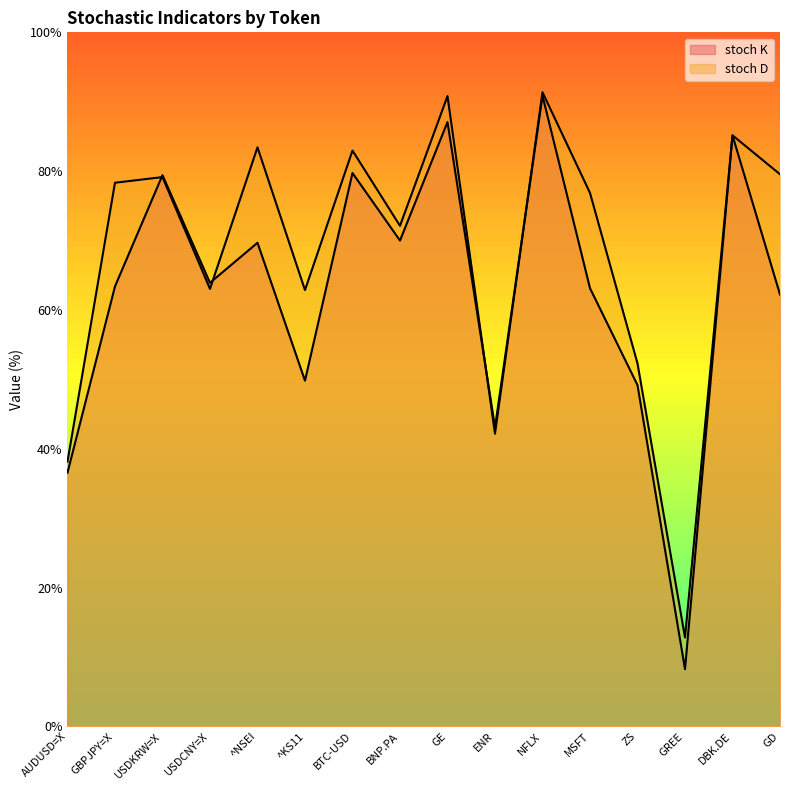

Reading right to left, list all the values displayed in this chart.

stoch K: 62.2	85.2	8.2	49.2	63.1	90.9	43.1	87.1	70.0	79.7	49.8	69.7	63.9	79.4	63.4	36.5
stoch D: 79.5	85.2	12.8	52.3	76.9	91.4	42.2	90.8	72.1	83.0	62.9	83.4	63.0	79.1	78.3	38.1